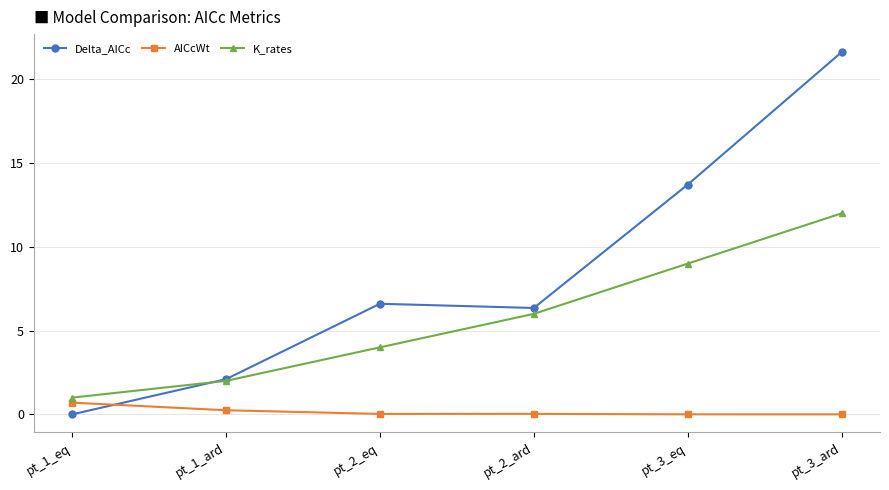

List the series in order of their peak value, lowest first.

AICcWt, K_rates, Delta_AICc